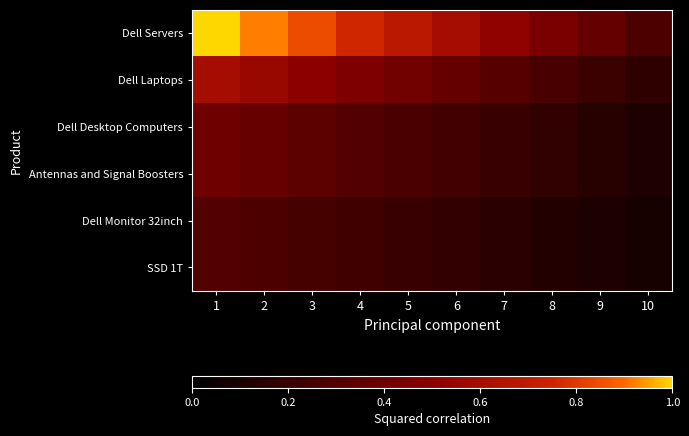

Reading left to right, what are all the values shown in this chart?

Dell Servers: 1=1.0	2=0.9	3=0.8	4=0.8	5=0.7	6=0.6	7=0.5	8=0.4	9=0.4	10=0.3
Dell Laptops: 1=0.6	2=0.6	3=0.5	4=0.5	5=0.4	6=0.4	7=0.3	8=0.3	9=0.2	10=0.2
Dell Desktop Computers: 1=0.4	2=0.4	3=0.3	4=0.3	5=0.3	6=0.2	7=0.2	8=0.2	9=0.1	10=0.1
Antennas and Signal Boosters: 1=0.4	2=0.4	3=0.3	4=0.3	5=0.3	6=0.2	7=0.2	8=0.2	9=0.1	10=0.1
Dell Monitor 32inch: 1=0.3	2=0.3	3=0.3	4=0.2	5=0.2	6=0.2	7=0.2	8=0.1	9=0.1	10=0.1
SSD 1T: 1=0.3	2=0.3	3=0.3	4=0.2	5=0.2	6=0.2	7=0.2	8=0.1	9=0.1	10=0.1